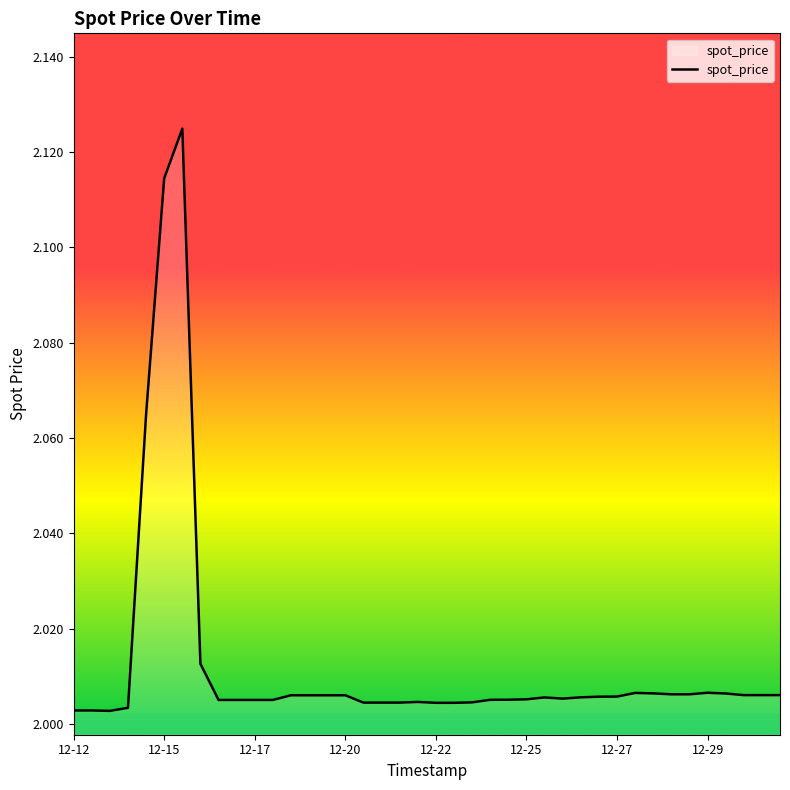

Is it true that the value at 12-29 is 1.3?

False